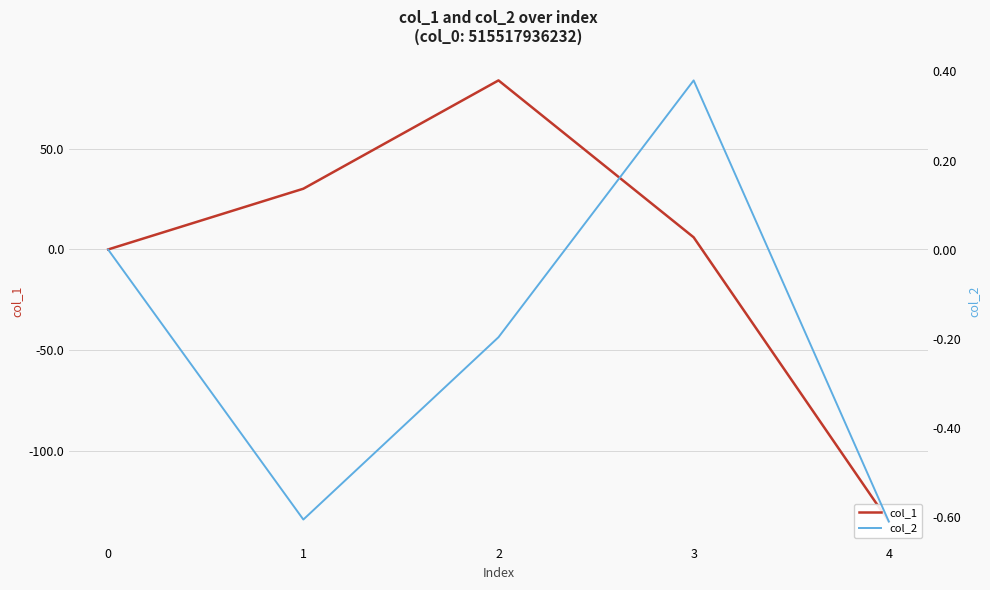

Reading right to left, list all the values displayed in this chart.

col_1: -134.8	6.0	83.8	30.1	0.0
col_2: -0.6	0.4	-0.2	-0.6	0.0